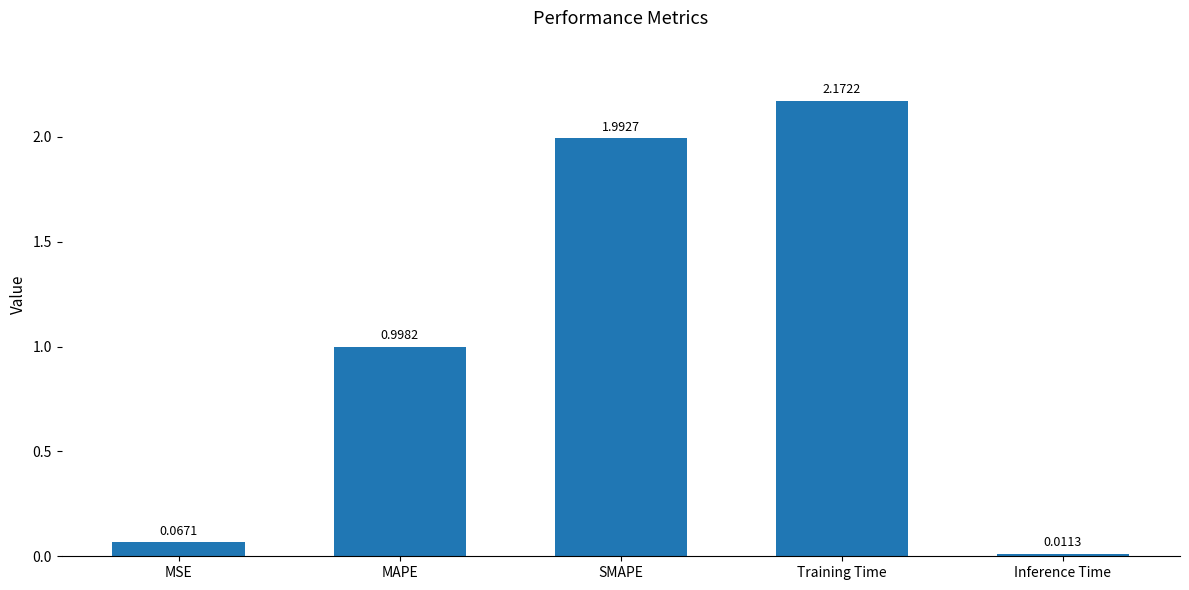

How many bars are there in total?

5